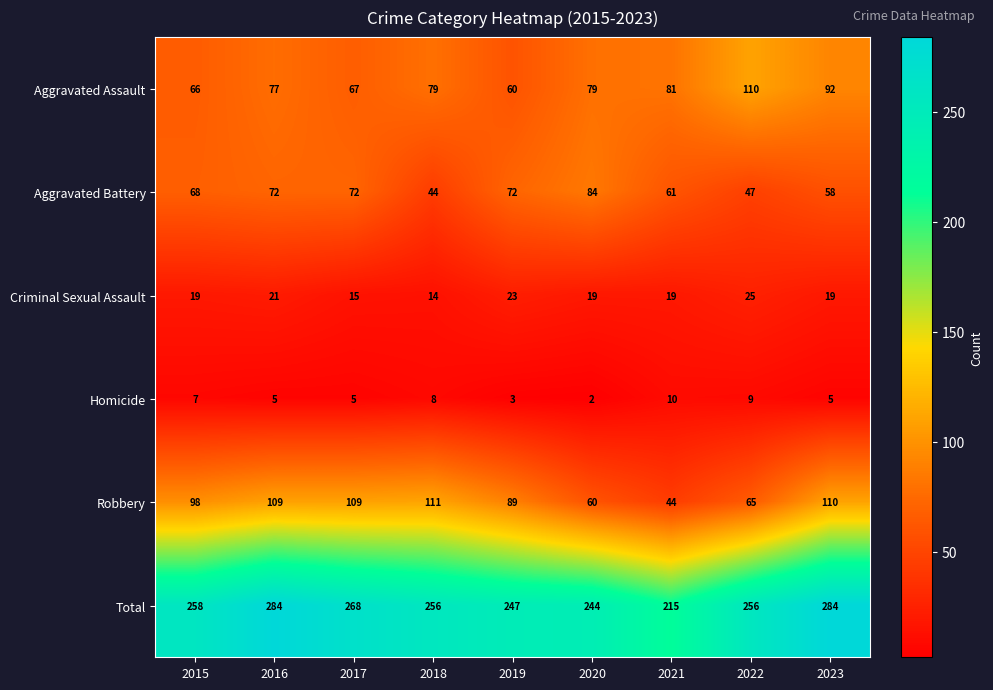

Read the Criminal Sexual Assault value at 2017.

15